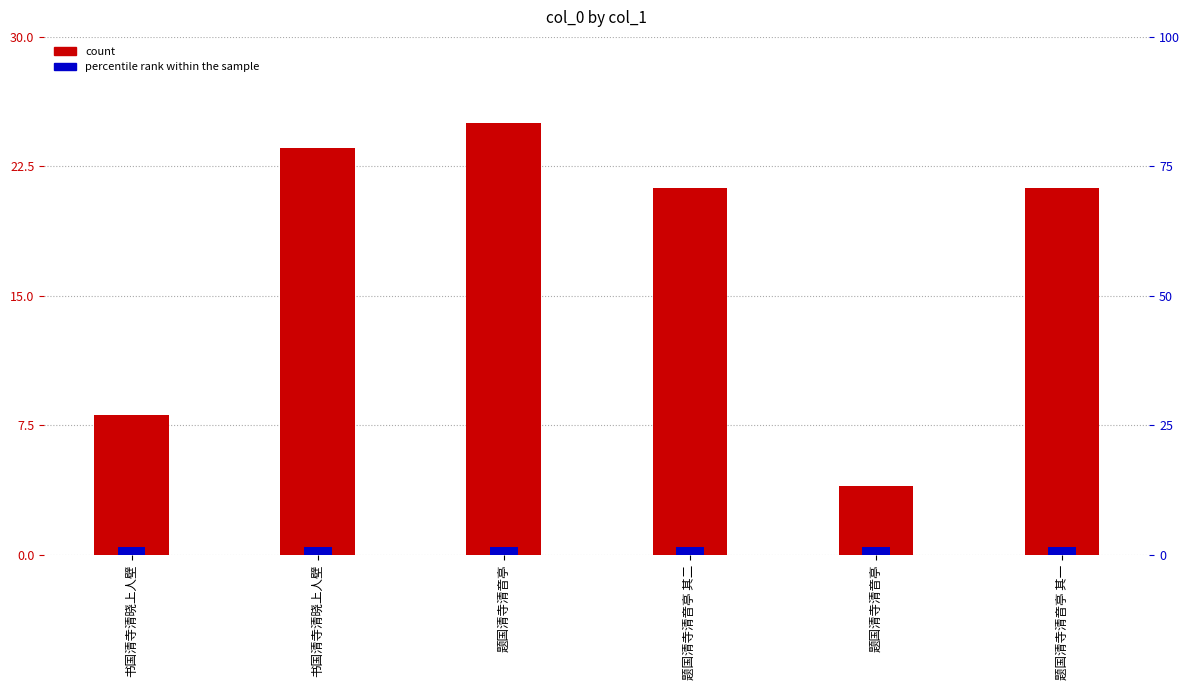

What is the total value across all series at 题国清寺清音亭?

26.5